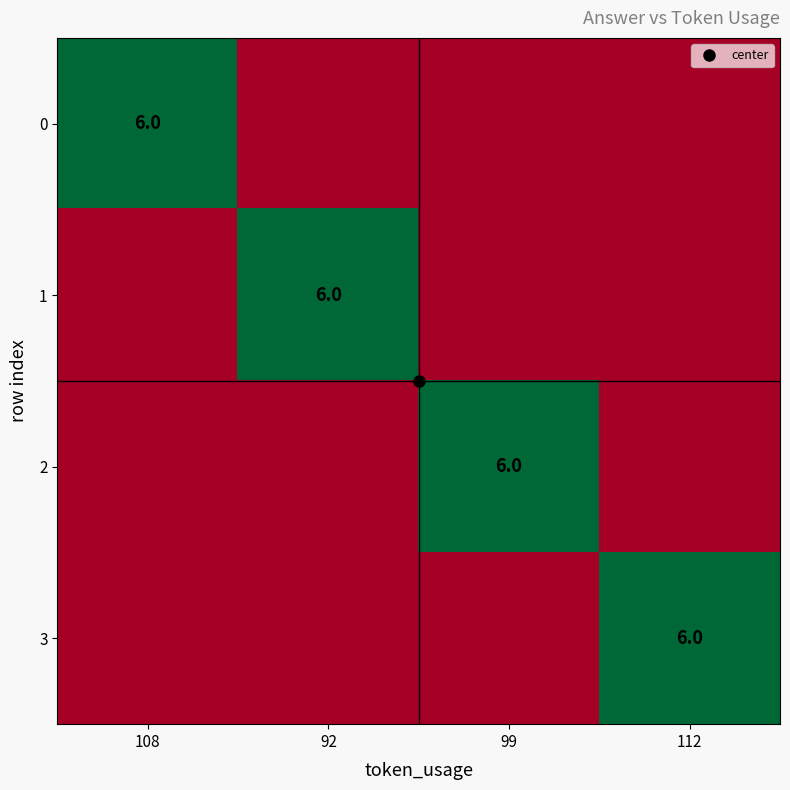

At which category does the chart reach its minimum across all series?

92